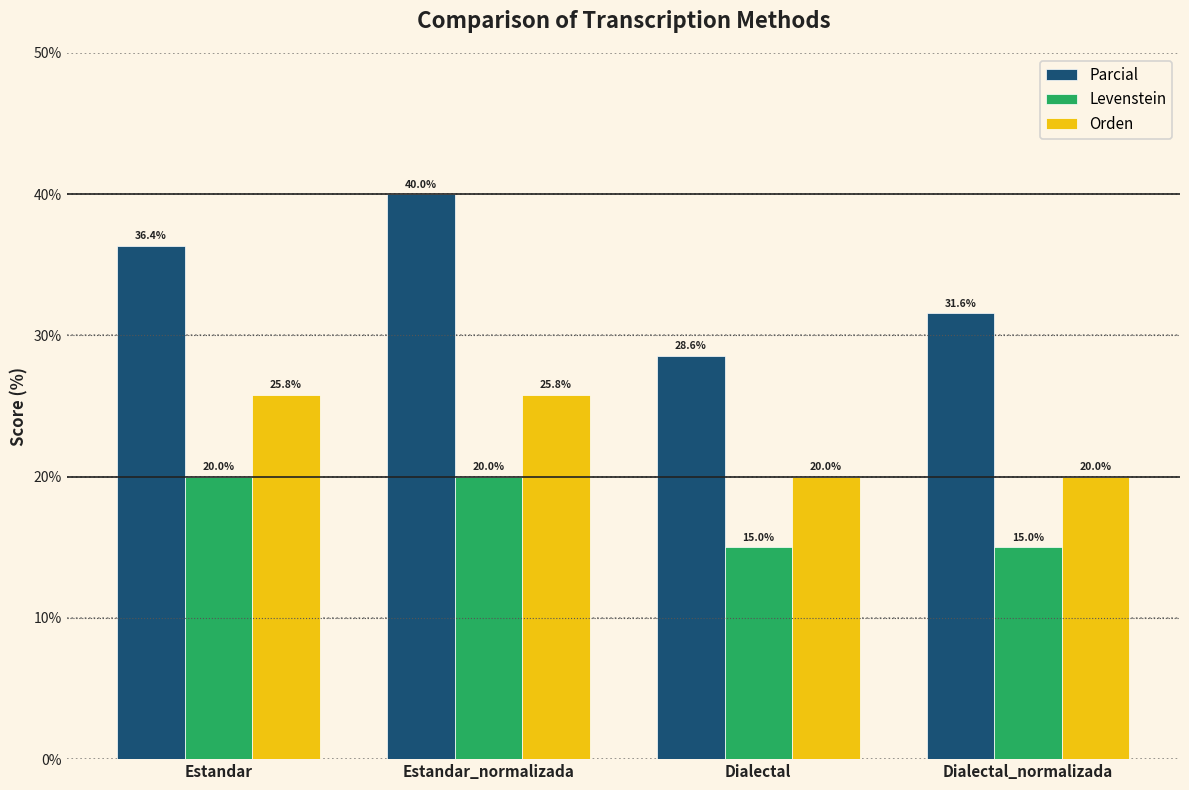

Reading left to right, what are all the values shown in this chart?

Parcial: 36.4	40.0	28.6	31.6
Levenstein: 20.0	20.0	15.0	15.0
Orden: 25.8	25.8	20.0	20.0